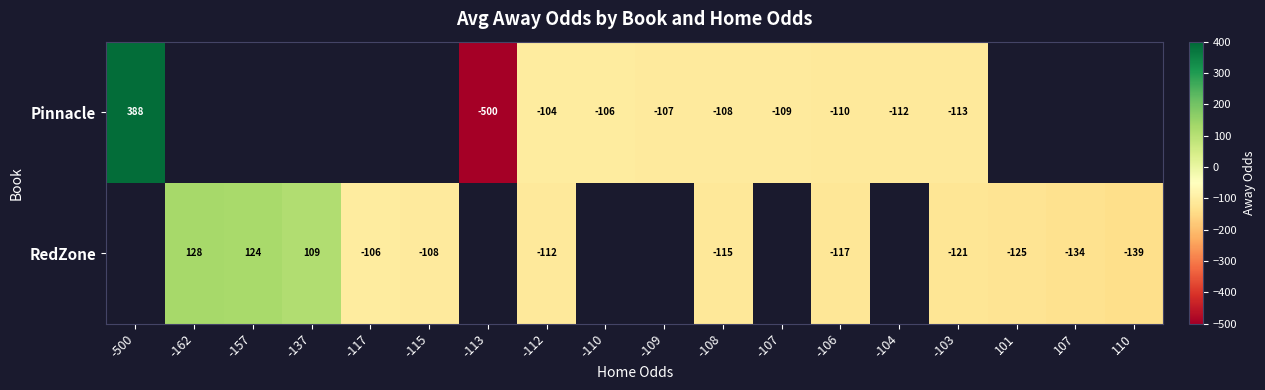

The value of RedZone at 107 is -65. True or false?

False